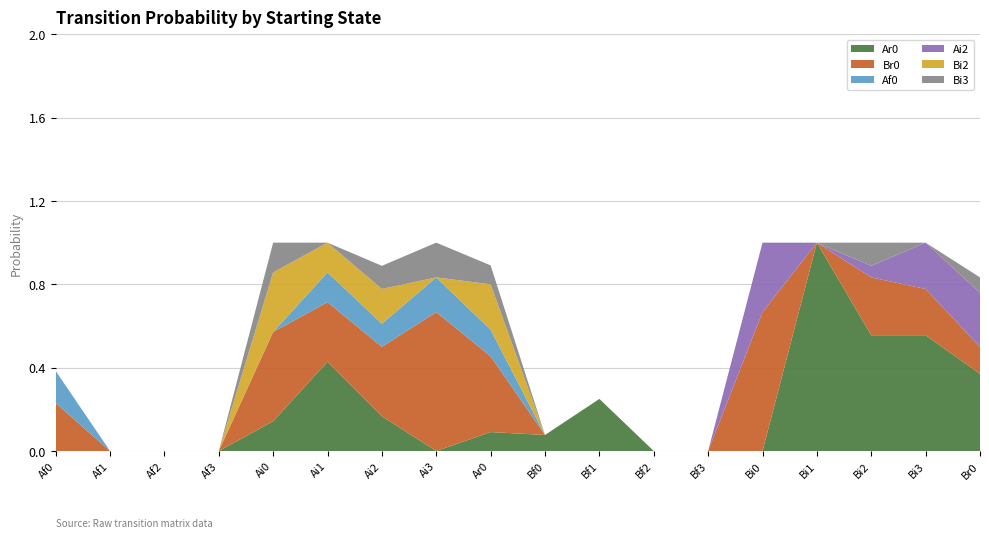

Reading right to left, what are all the values shown in this chart?

Ar0: Br0=0.4	Bi3=0.6	Bi2=0.6	Bi1=1.0	Bi0=0.0	Bf3=0.0	Bf2=0.0	Bf1=0.2	Bf0=0.1	Ar0=0.1	Ai3=0.0	Ai2=0.2	Ai1=0.4	Ai0=0.1	Af3=0.0	Af2=0.0	Af1=0.0	Af0=0.0
Br0: Br0=0.1	Bi3=0.2	Bi2=0.3	Bi1=0.0	Bi0=0.7	Bf3=0.0	Bf2=0.0	Bf1=0.0	Bf0=0.0	Ar0=0.4	Ai3=0.7	Ai2=0.3	Ai1=0.3	Ai0=0.4	Af3=0.0	Af2=0.0	Af1=0.0	Af0=0.2
Af0: Br0=0.0	Bi3=0.0	Bi2=0.0	Bi1=0.0	Bi0=0.0	Bf3=0.0	Bf2=0.0	Bf1=0.0	Bf0=0.0	Ar0=0.1	Ai3=0.2	Ai2=0.1	Ai1=0.1	Ai0=0.0	Af3=0.0	Af2=0.0	Af1=0.0	Af0=0.2
Ai2: Br0=0.3	Bi3=0.2	Bi2=0.1	Bi1=0.0	Bi0=0.3	Bf3=0.0	Bf2=0.0	Bf1=0.0	Bf0=0.0	Ar0=0.0	Ai3=0.0	Ai2=0.0	Ai1=0.0	Ai0=0.0	Af3=0.0	Af2=0.0	Af1=0.0	Af0=0.0
Bi2: Br0=0.0	Bi3=0.0	Bi2=0.0	Bi1=0.0	Bi0=0.0	Bf3=0.0	Bf2=0.0	Bf1=0.0	Bf0=0.0	Ar0=0.2	Ai3=0.0	Ai2=0.2	Ai1=0.1	Ai0=0.3	Af3=0.0	Af2=0.0	Af1=0.0	Af0=0.0
Bi3: Br0=0.1	Bi3=0.0	Bi2=0.1	Bi1=0.0	Bi0=0.0	Bf3=0.0	Bf2=0.0	Bf1=0.0	Bf0=0.0	Ar0=0.1	Ai3=0.2	Ai2=0.1	Ai1=0.0	Ai0=0.1	Af3=0.0	Af2=0.0	Af1=0.0	Af0=0.0